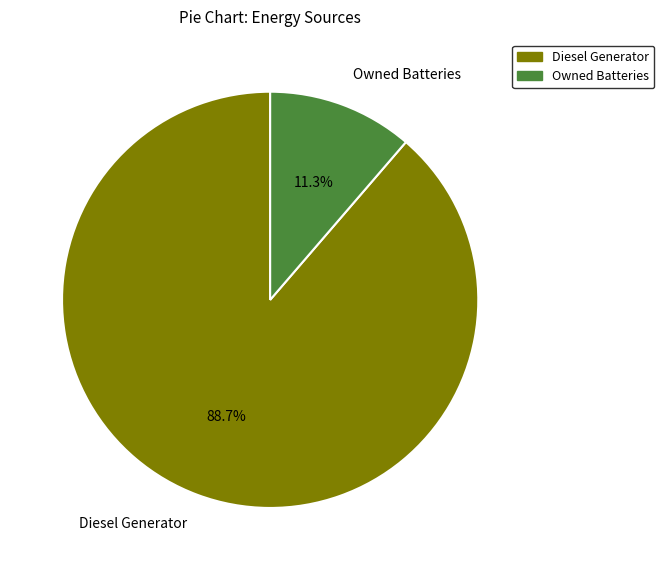

Which has a higher value, Diesel Generator or Owned Batteries?

Diesel Generator